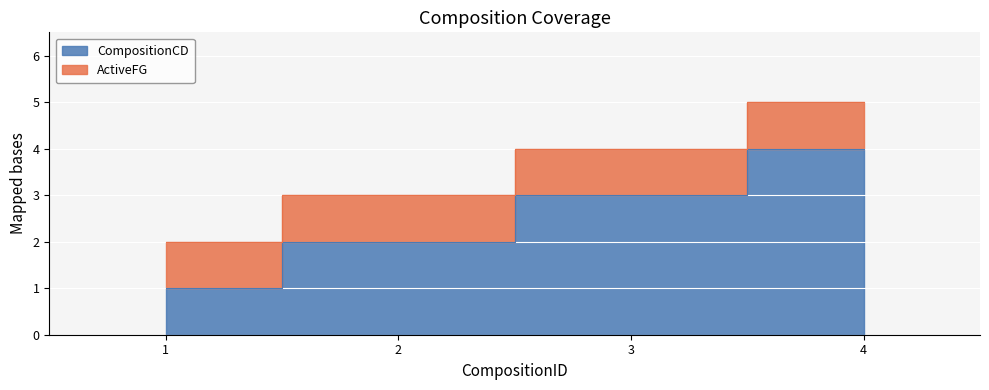

What is the change in value from 2 to 3?

+1